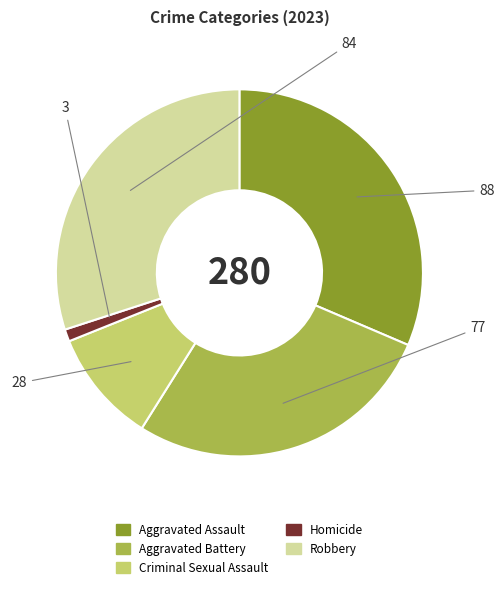

True or false: Homicide accounts for 11% of the total.

False